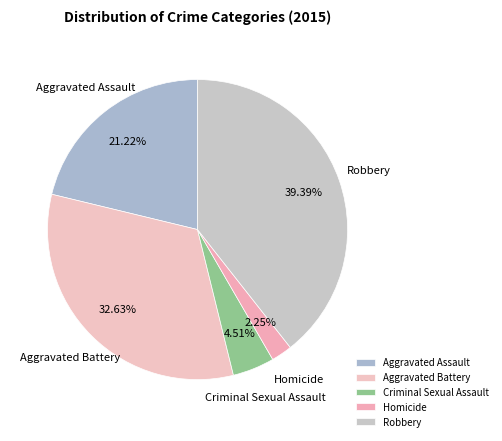

What is the smallest slice in the pie chart?

Homicide